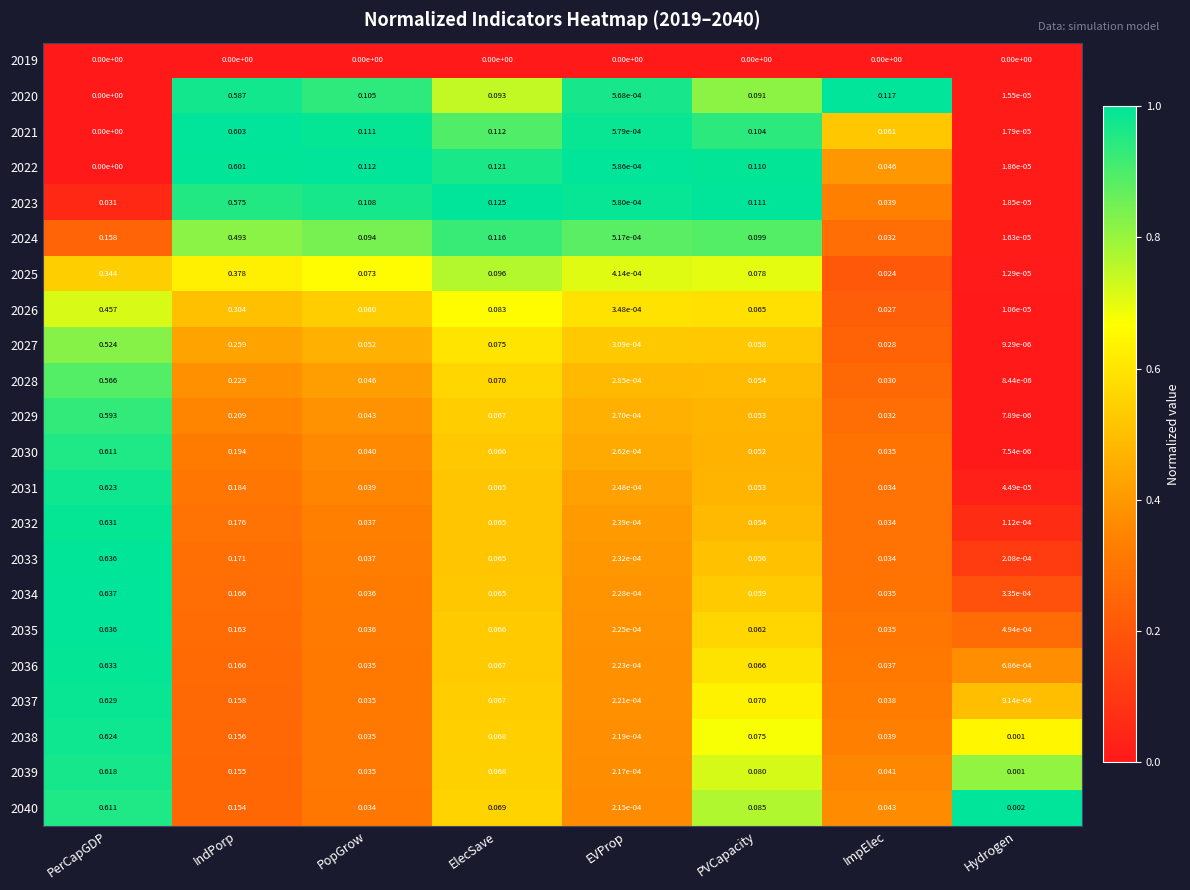

At which label does 2033 reach its minimum?

Hydrogen